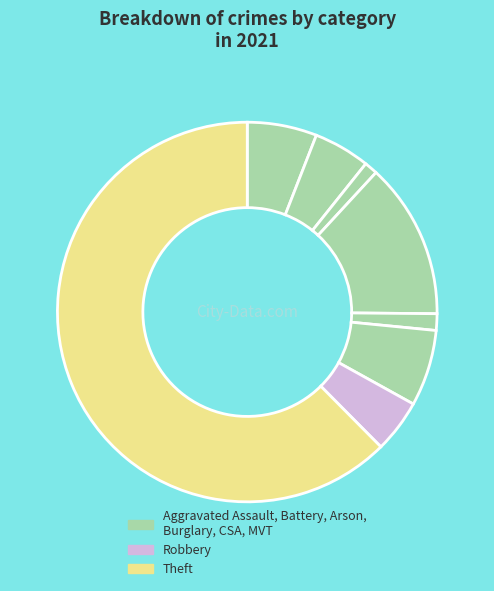

Which slice is the largest?

Theft